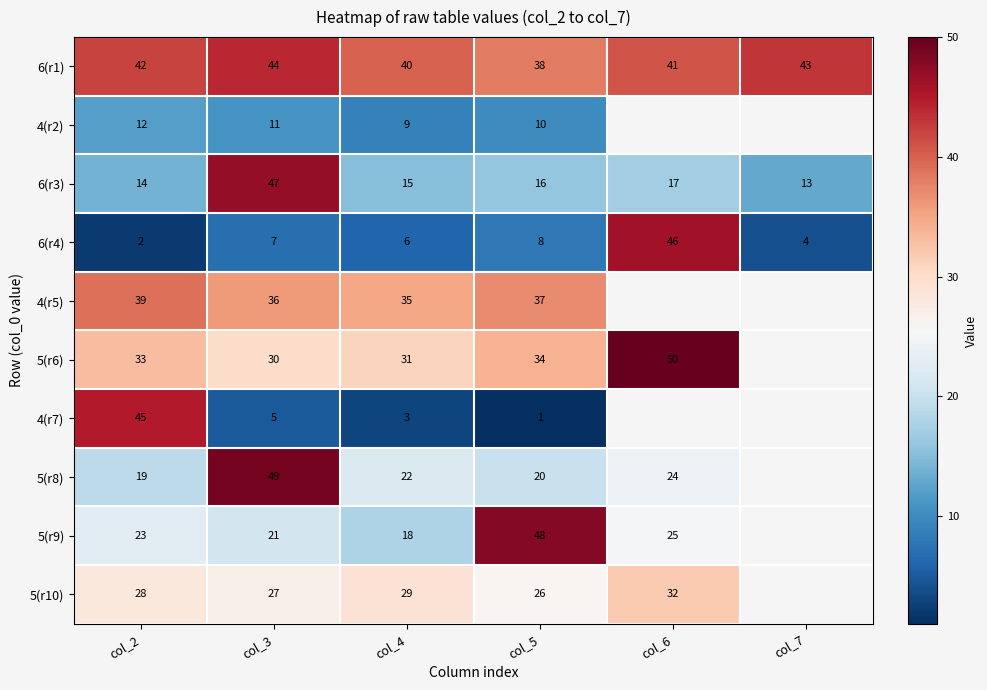

Which label corresponds to the largest value in the chart?

col_6